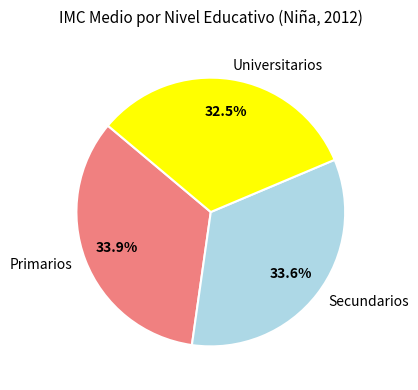

Is there any slice that represents more than half of the pie?

No